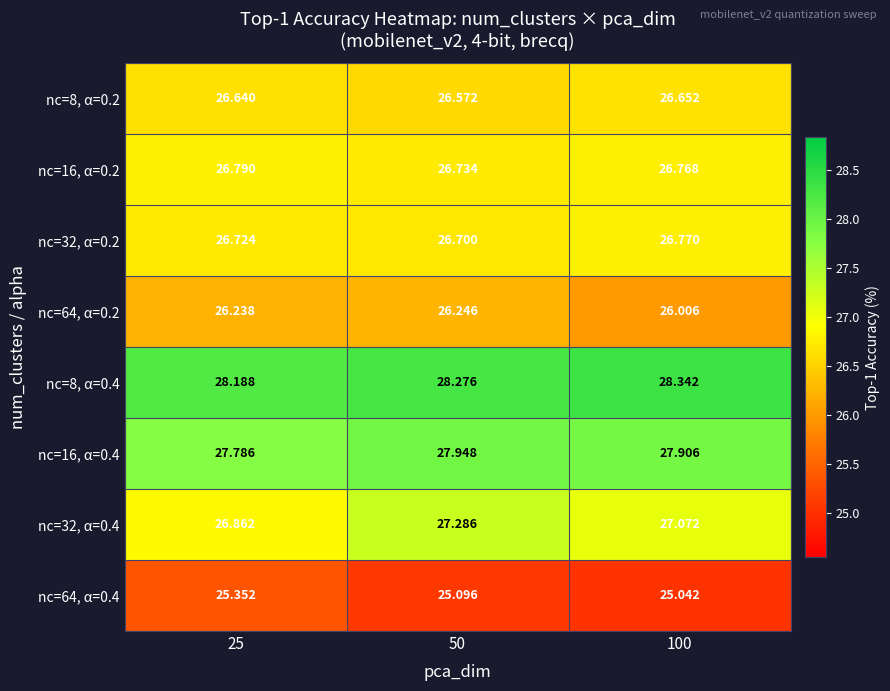

Is the value of nc=32, α=0.2 at 100 greater than the value of nc=8, α=0.4 at 25?

No